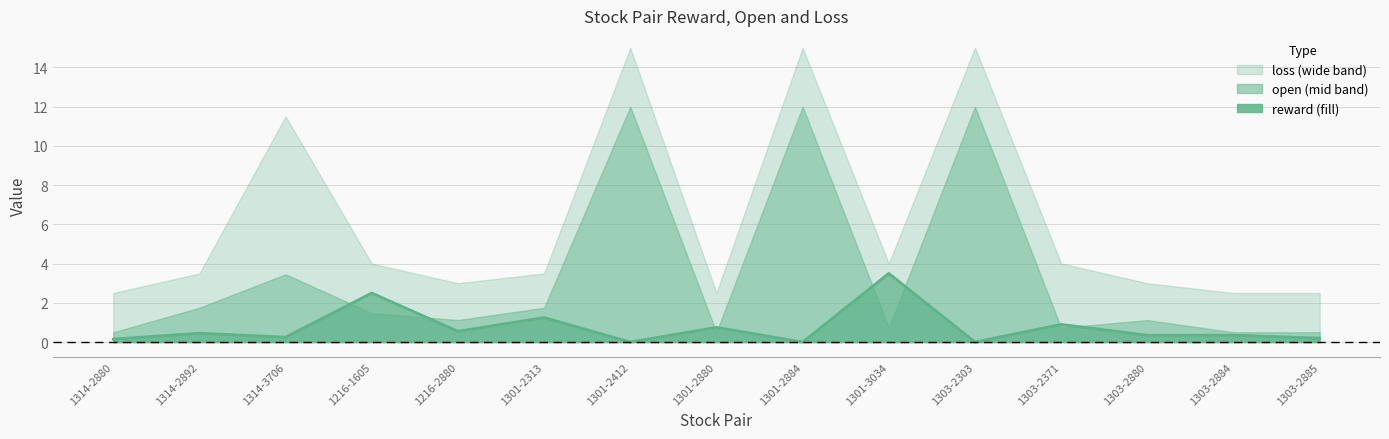

What position from the right is 1216-2880?

11